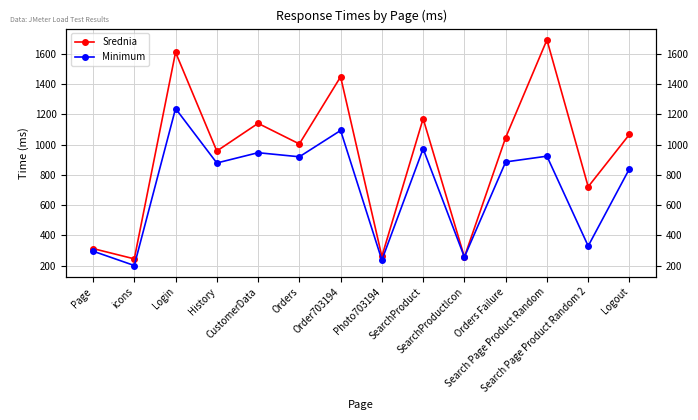

What is the label of the 9th point from the left?

SearchProduct